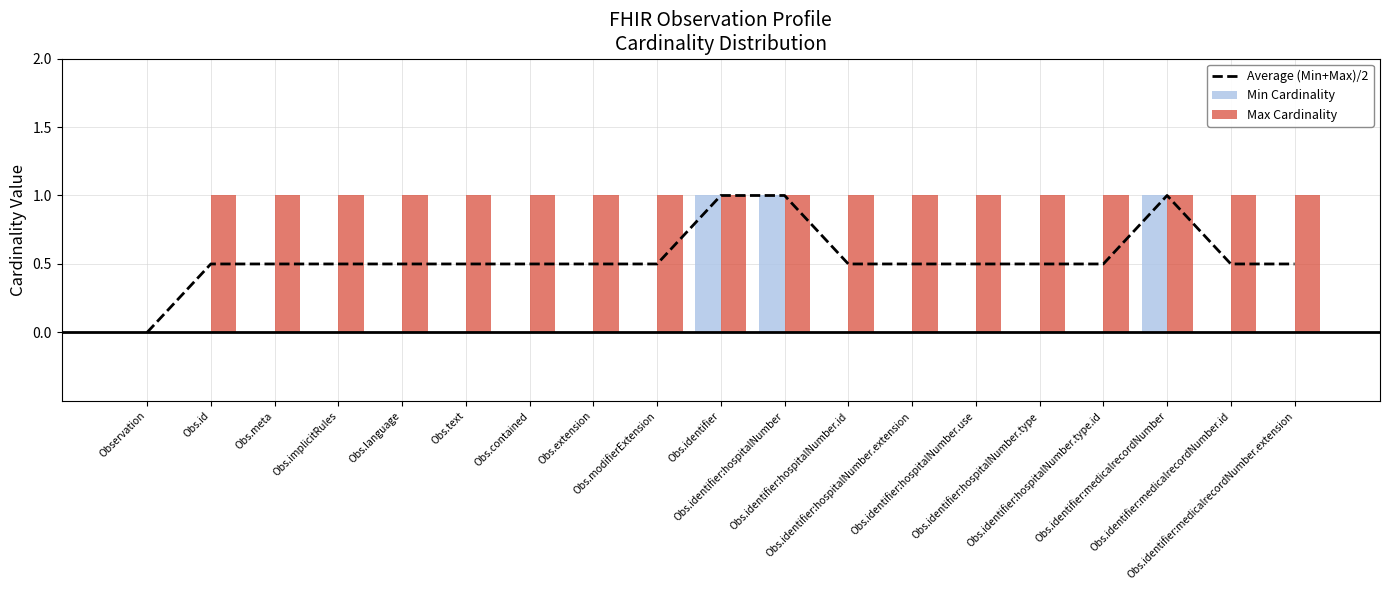

What is the maximum value shown in the chart?

1.0